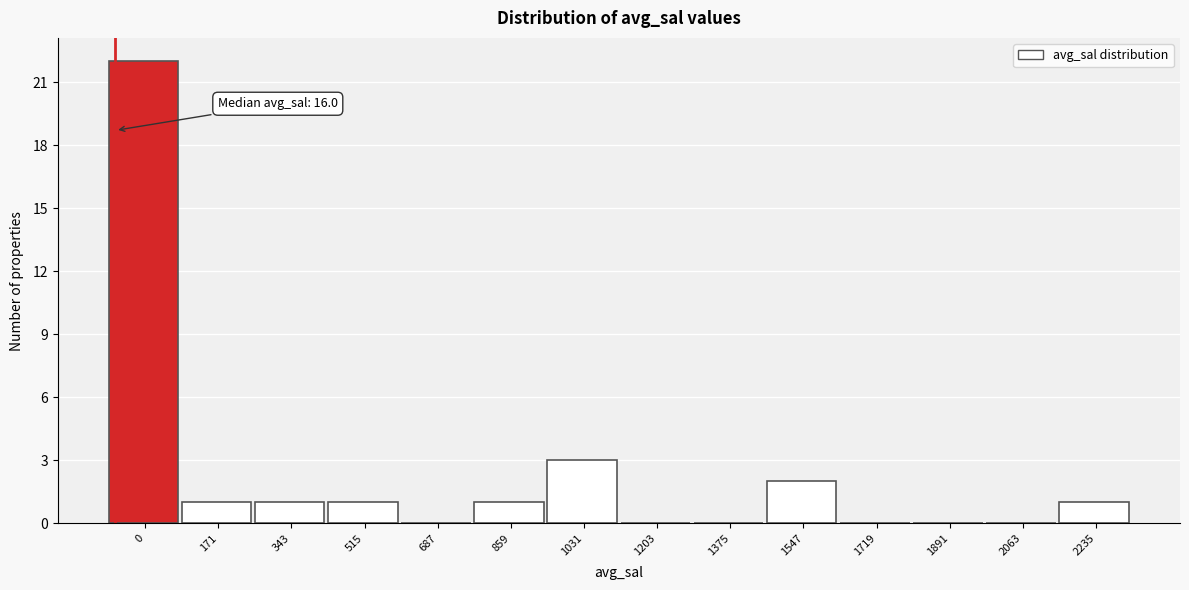

Reading right to left, transcribe all the data shown in this chart.

2235=1	2063=0	1891=0	1719=0	1547=2	1375=0	1203=0	1031=3	859=1	687=0	515=1	343=1	171=1	0=22